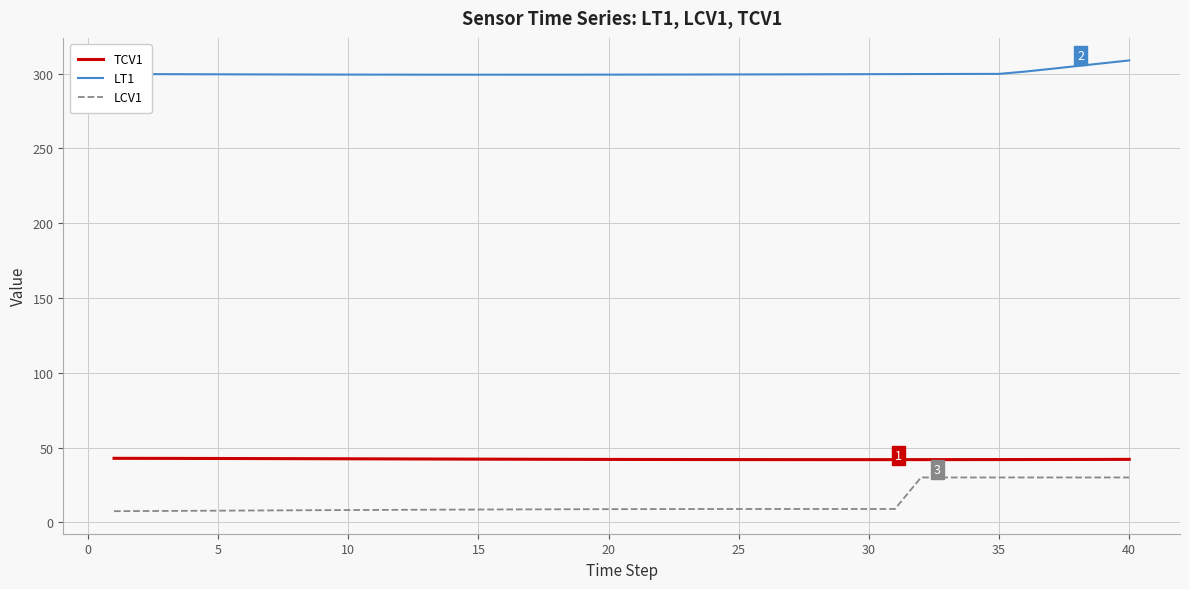

True or false: LCV1 and LT1 cross at least once.

False